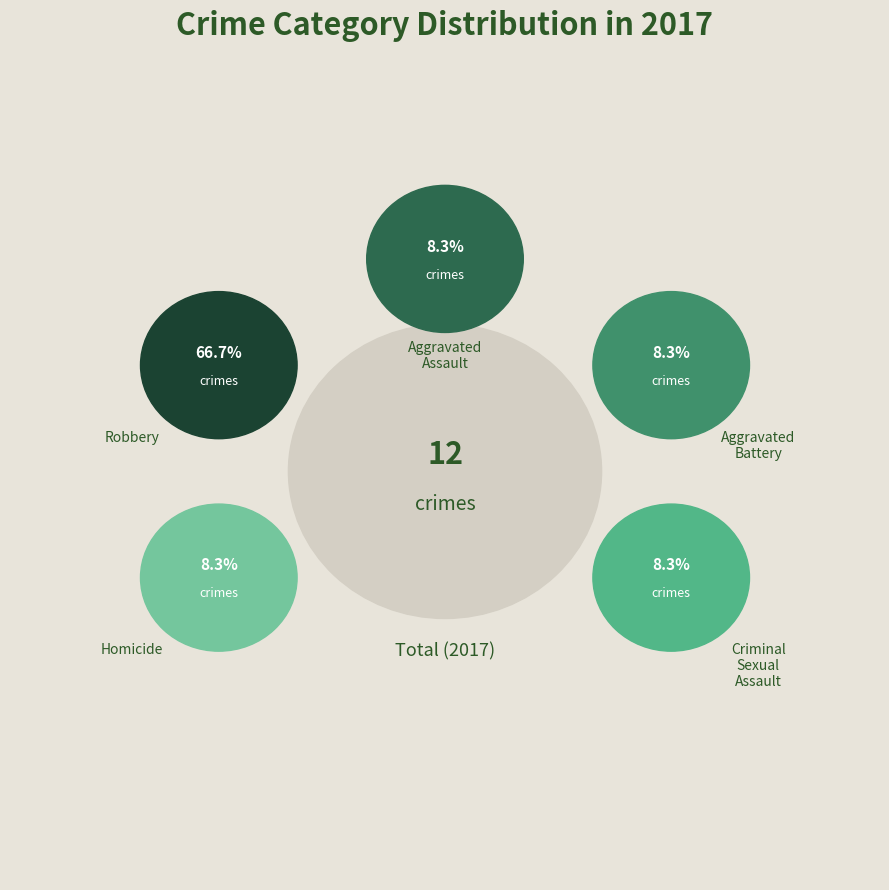

Which has a higher value, Criminal Sexual Assault or Aggravated Battery?

Criminal Sexual Assault